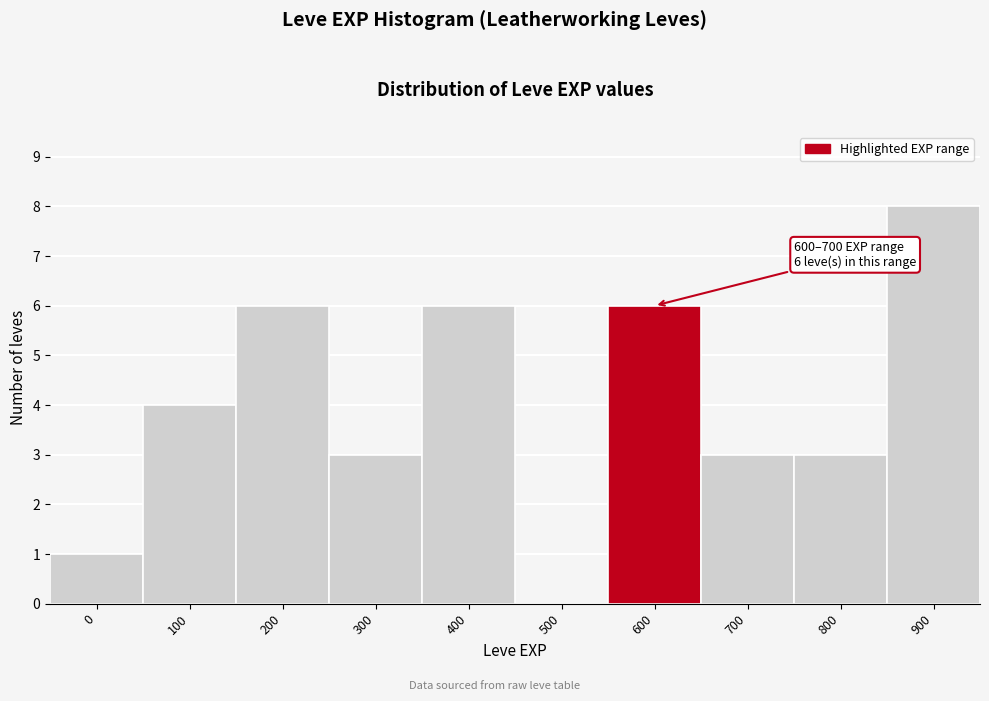

Reading left to right, what are all the values shown in this chart?

0=1	100=4	200=6	300=3	400=6	500=0	600=6	700=3	800=3	900=8